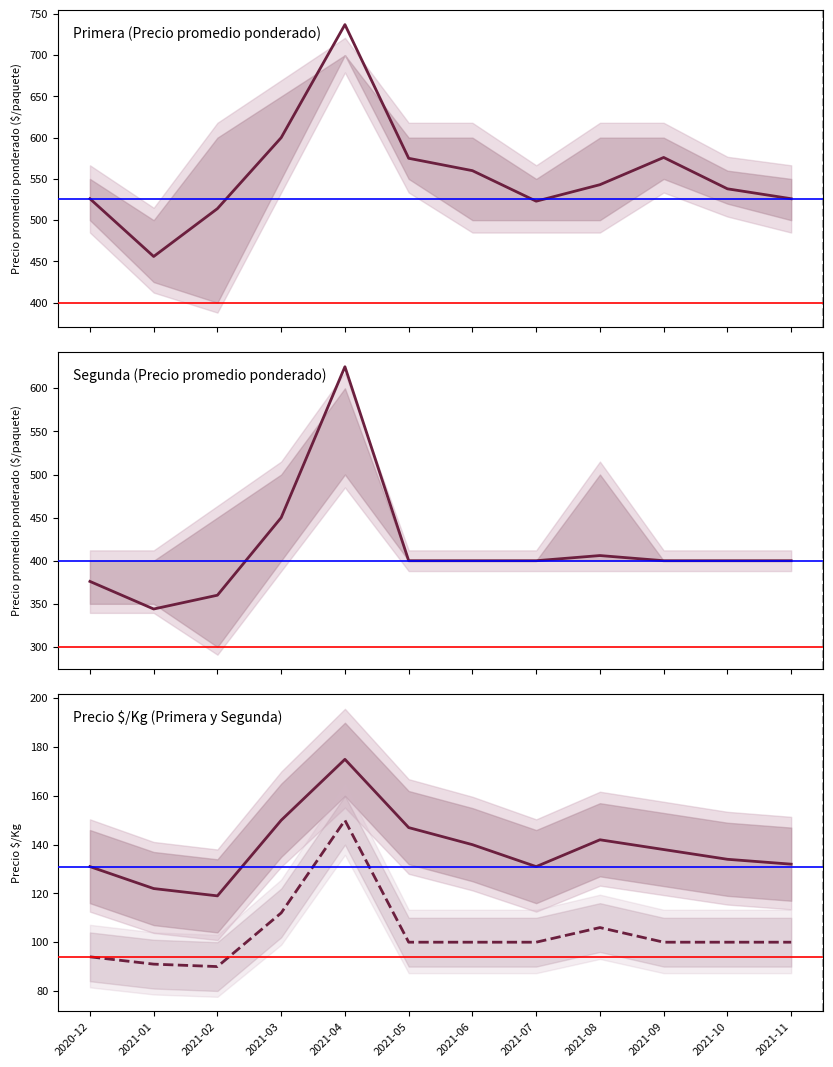

List the series in order of their overall mean, highest first.

Primera, Segunda